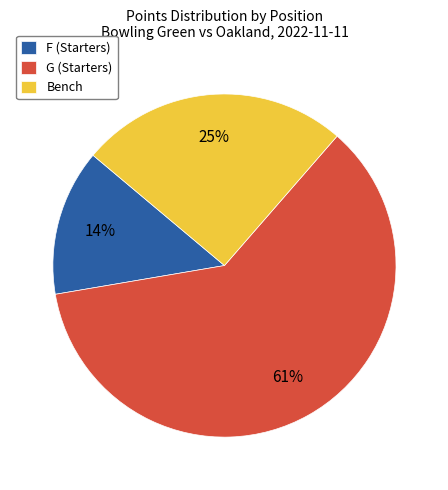

Which has a higher value, Bench or G (Starters)?

G (Starters)